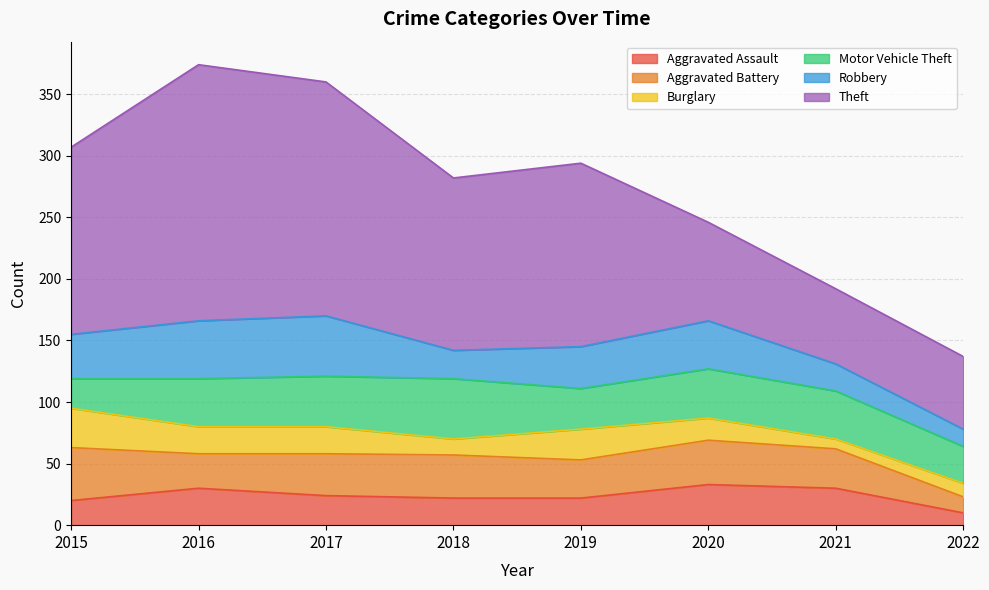

Which series changed the most between 2015 and 2019?

Aggravated Battery